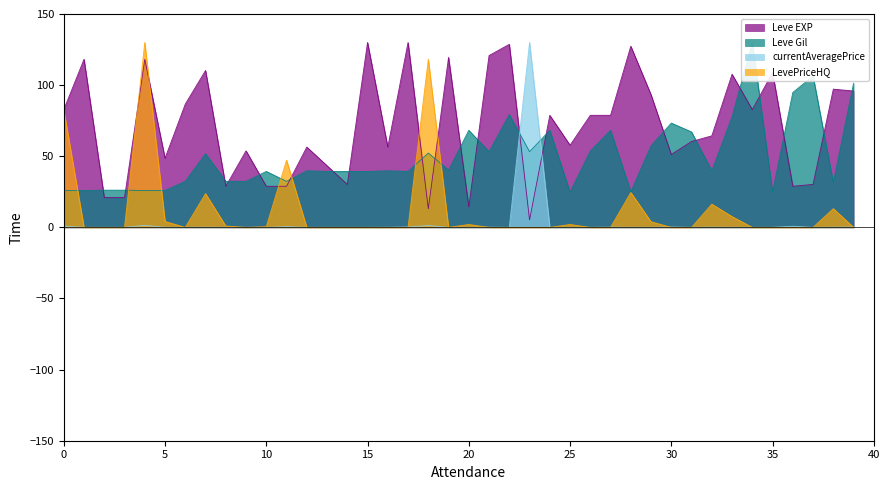

How many interior local peaks does the currentAveragePrice series have?

11